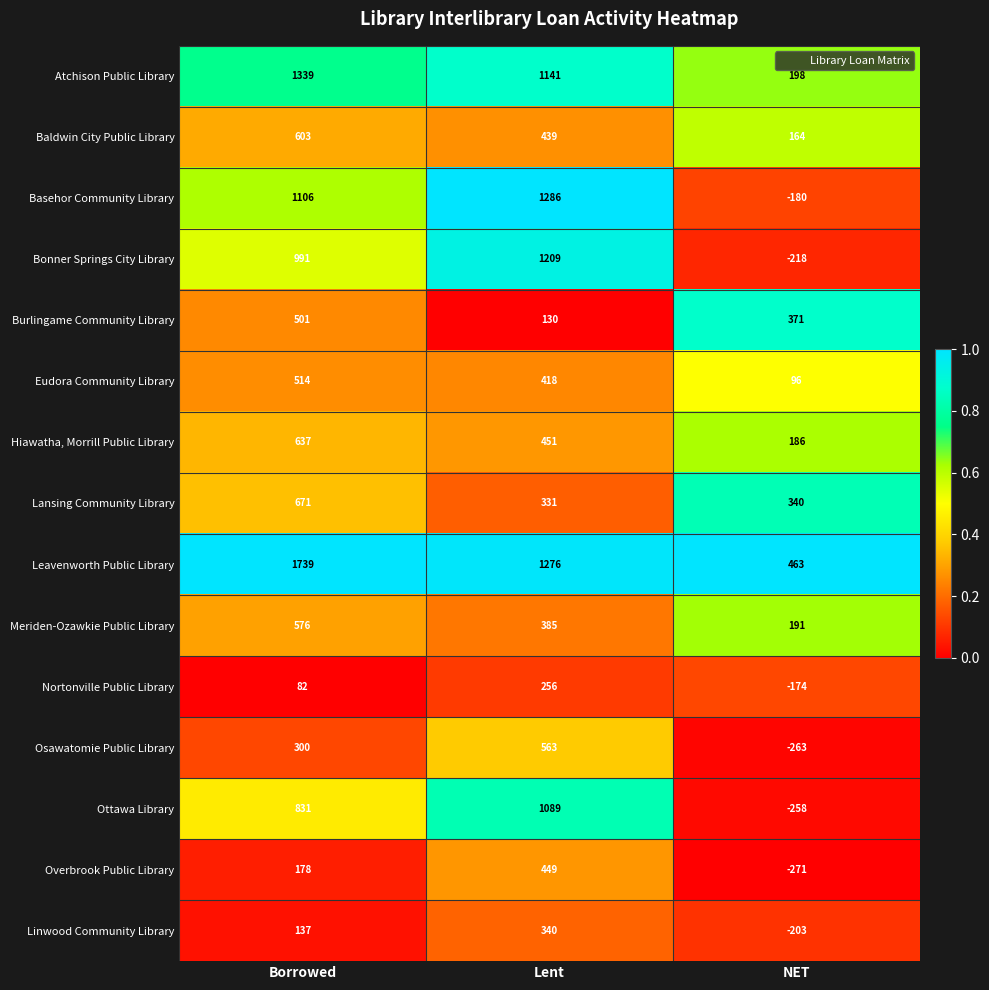

True or false: Osawatomie Public Library has a value of -263 at NET.

True